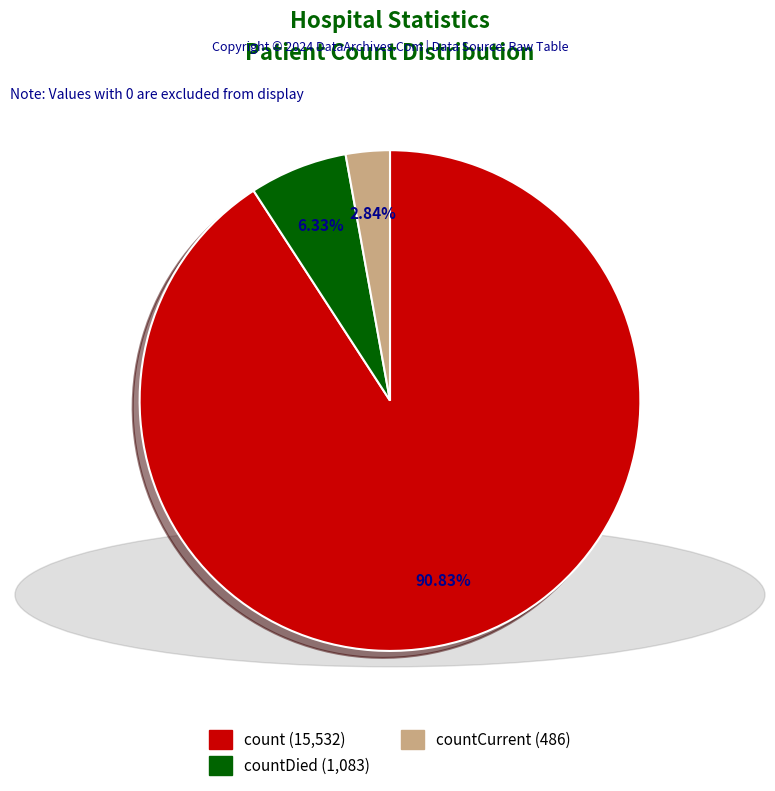

How many segments does this pie chart have?

3